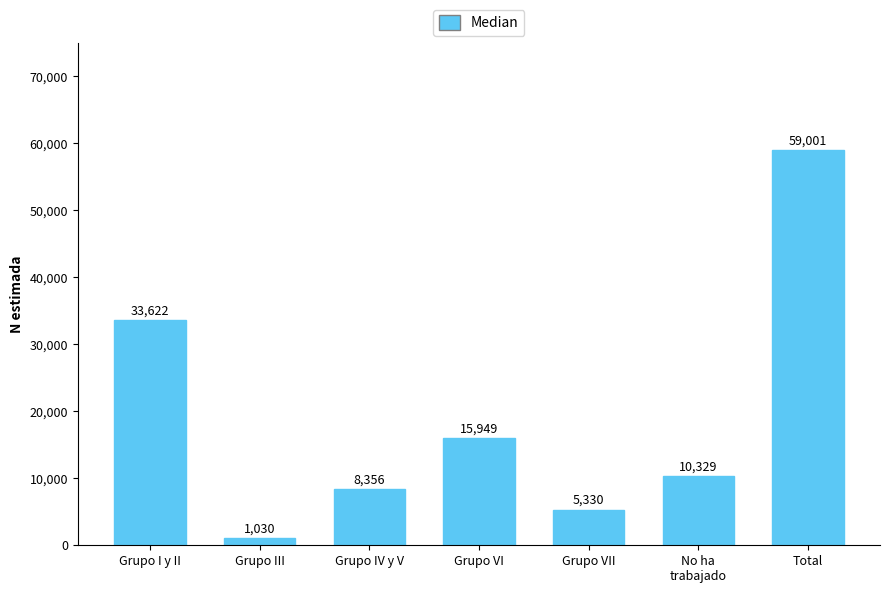

What is the change in value from Grupo IV y V to No ha
trabajado?

+1973